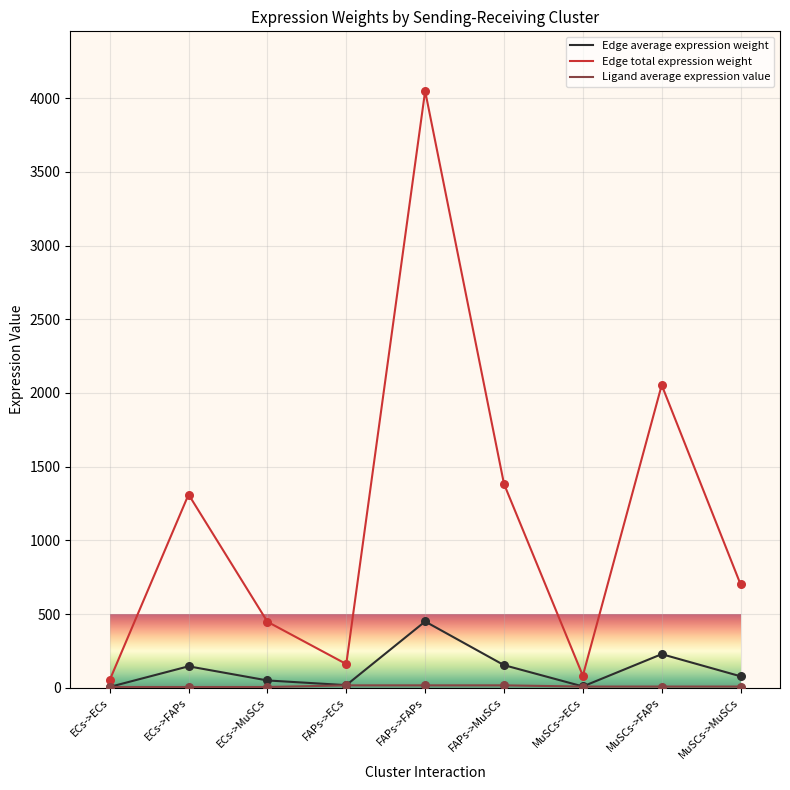

At which category is the sum across all series the highest?

FAPs->FAPs